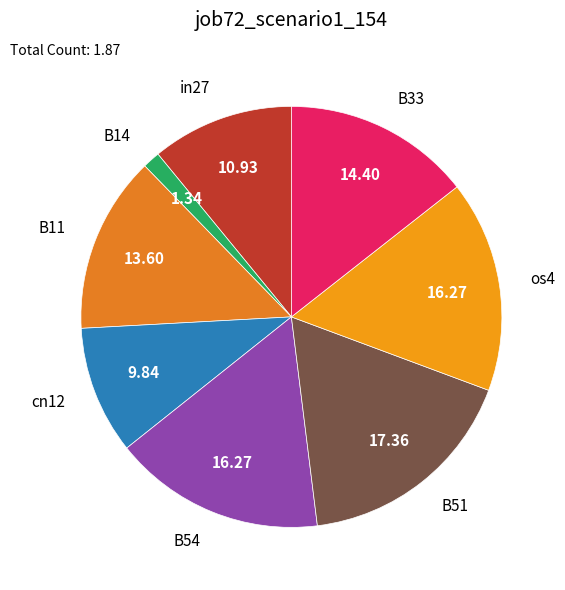

Which slice is the smallest?

B14